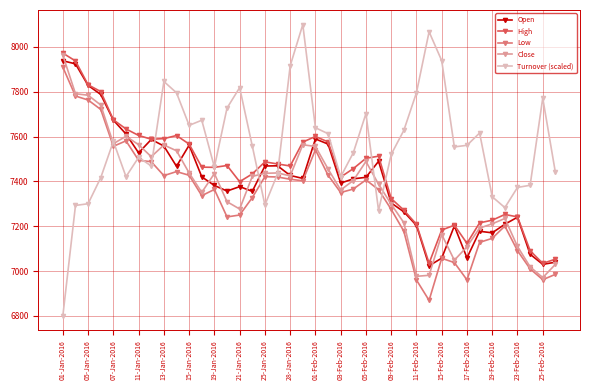

What is the difference between the maximum and second lowest values in the Turnover (scaled) series?

829.9